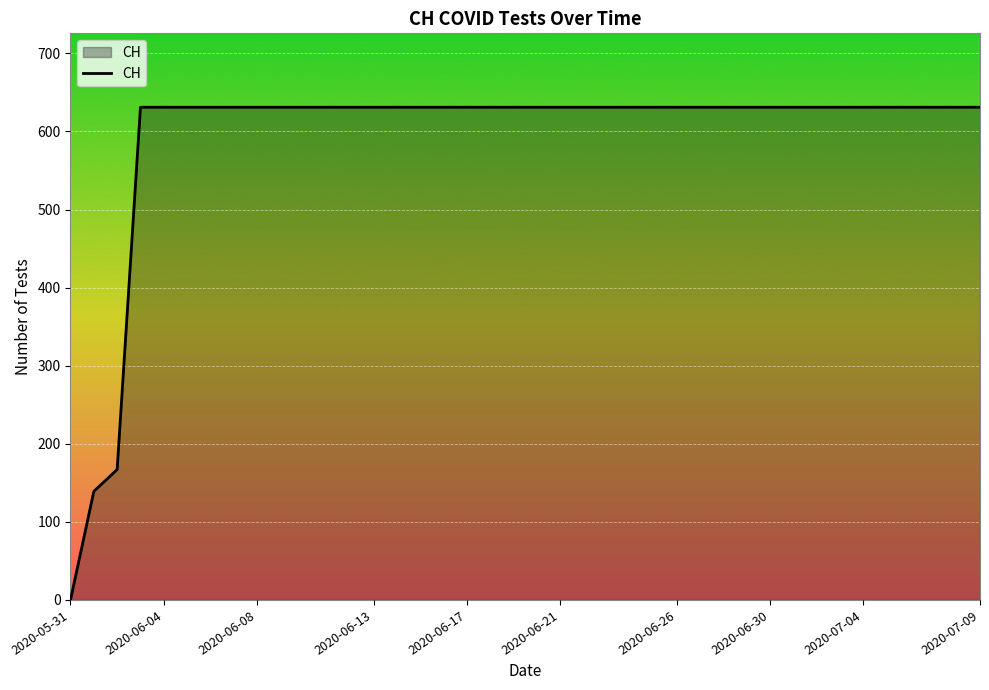

Which label corresponds to the smallest value in the chart?

2020-05-31